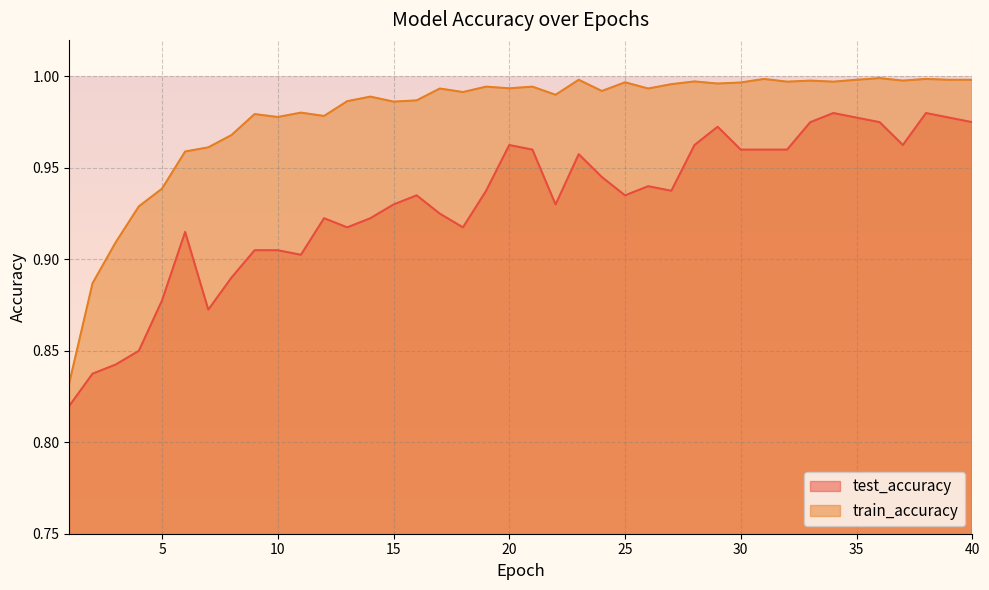

How many interior local peaks does the test_accuracy series have?

9